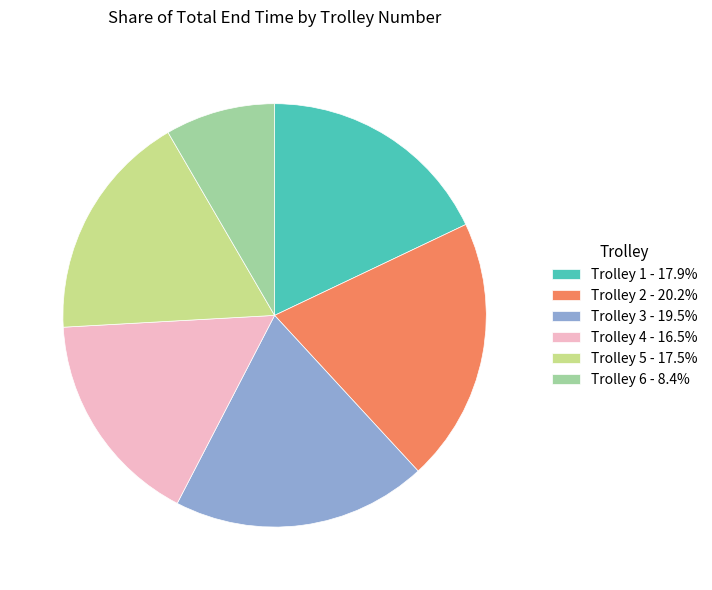

Does Trolley 6 represent more than half of the total?

No